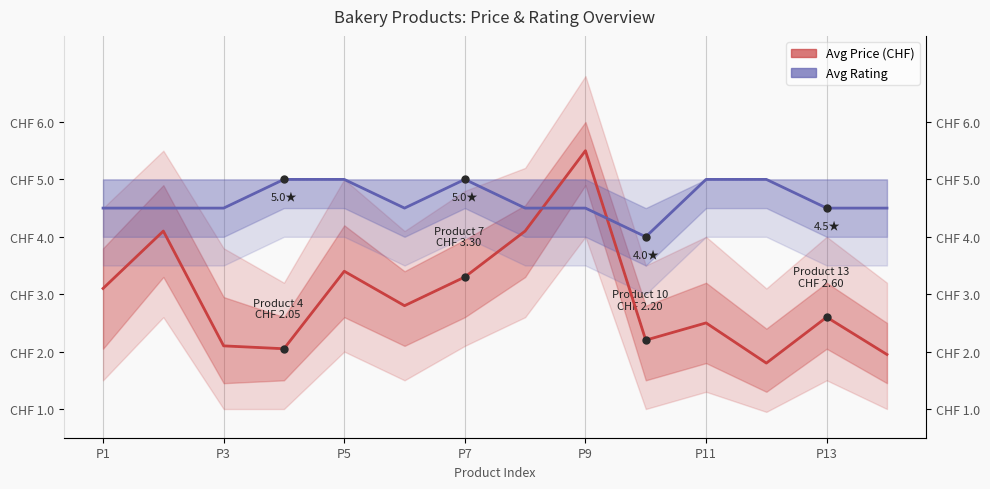

True or false: Avg Rating and Avg Price (CHF) cross at least once.

True